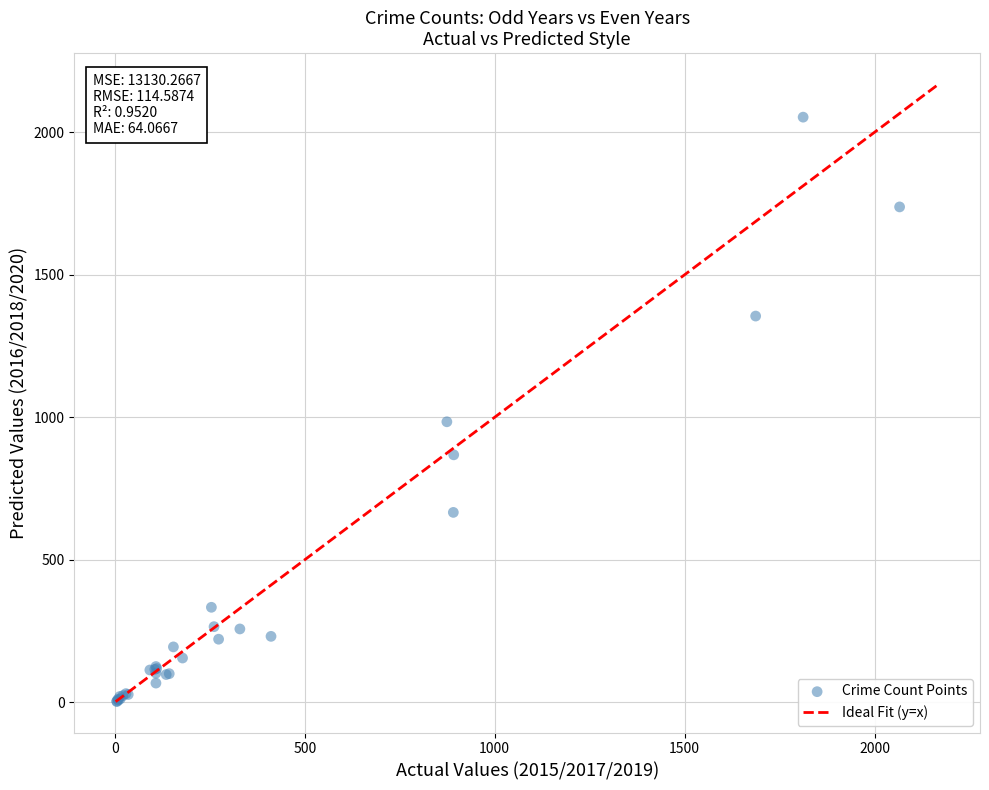

What Y value in the scatter plot is closest to 1027?

984